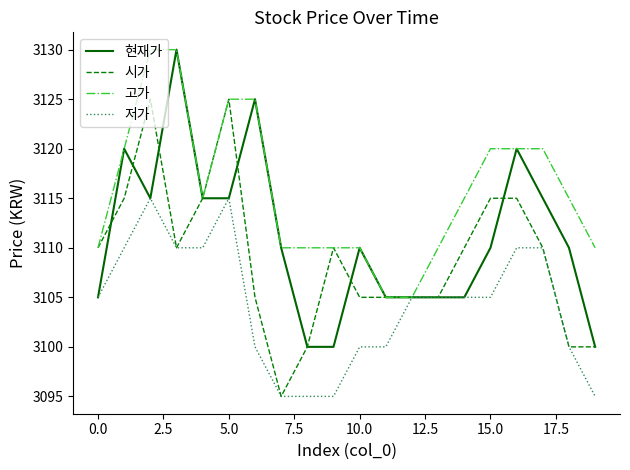

What is the sum of all 현재가 values?

62220